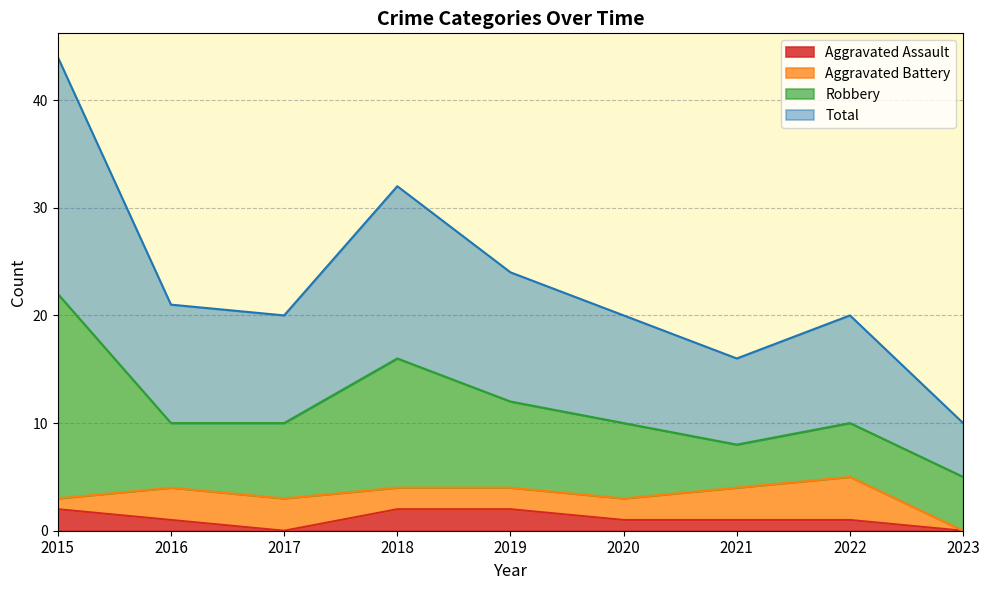

True or false: Aggravated Assault and Total intersect in this chart.

False